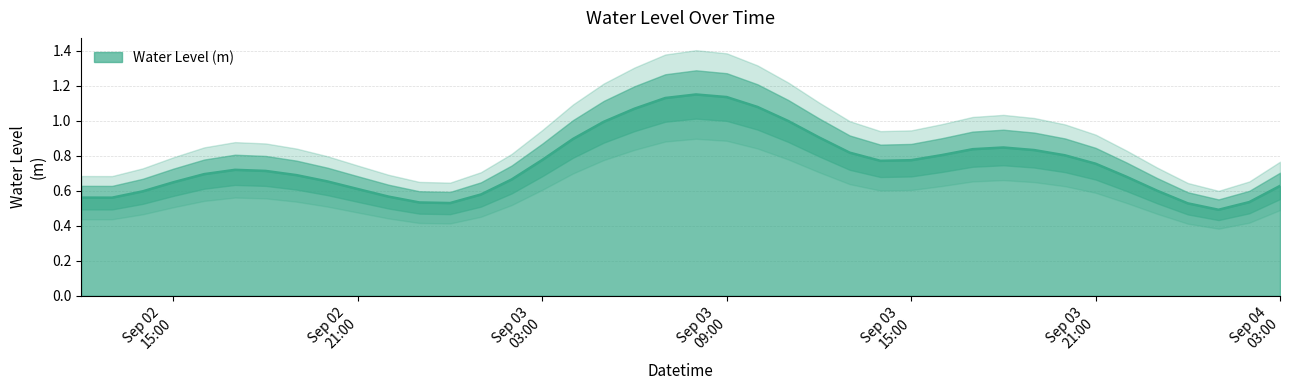

Between 2025-09-04 02:00:00 and 2025-09-03 16:00:00, which is larger?

2025-09-03 16:00:00